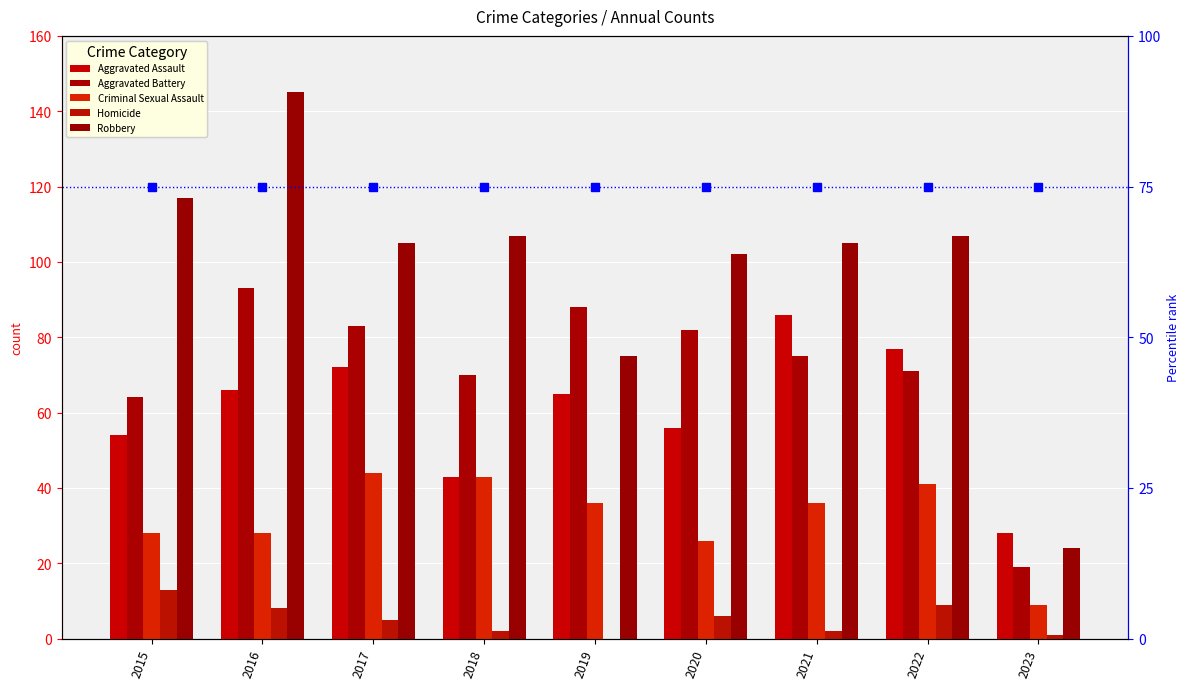

What is the maximum value shown in the chart?

145